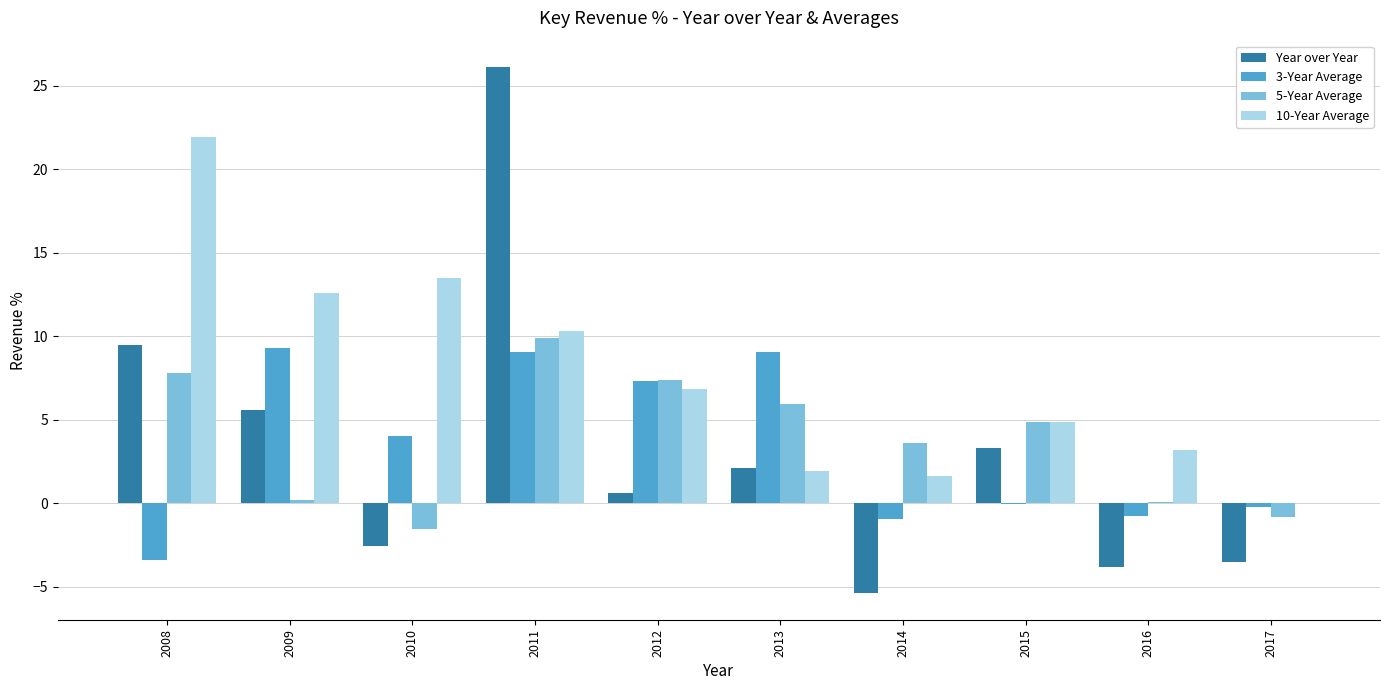

Which category has the highest value across all series?

2011